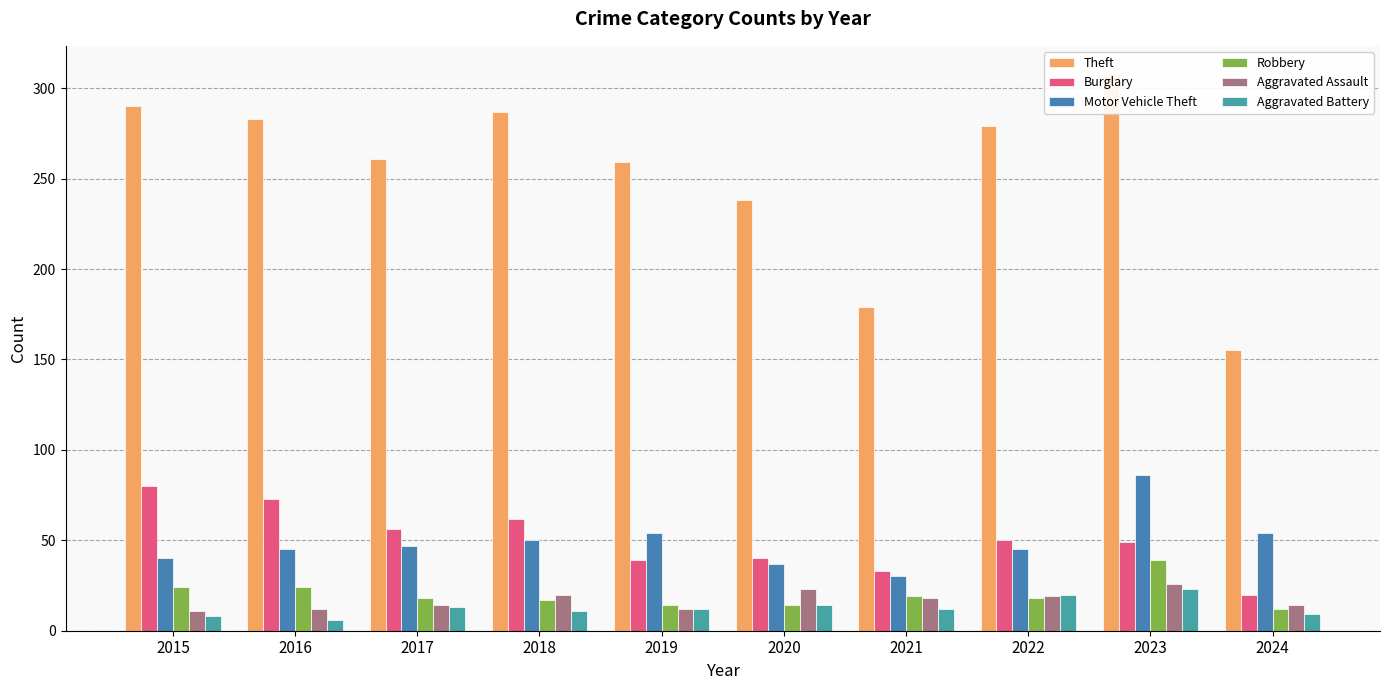

At which label does Theft first exceed 279?

2015